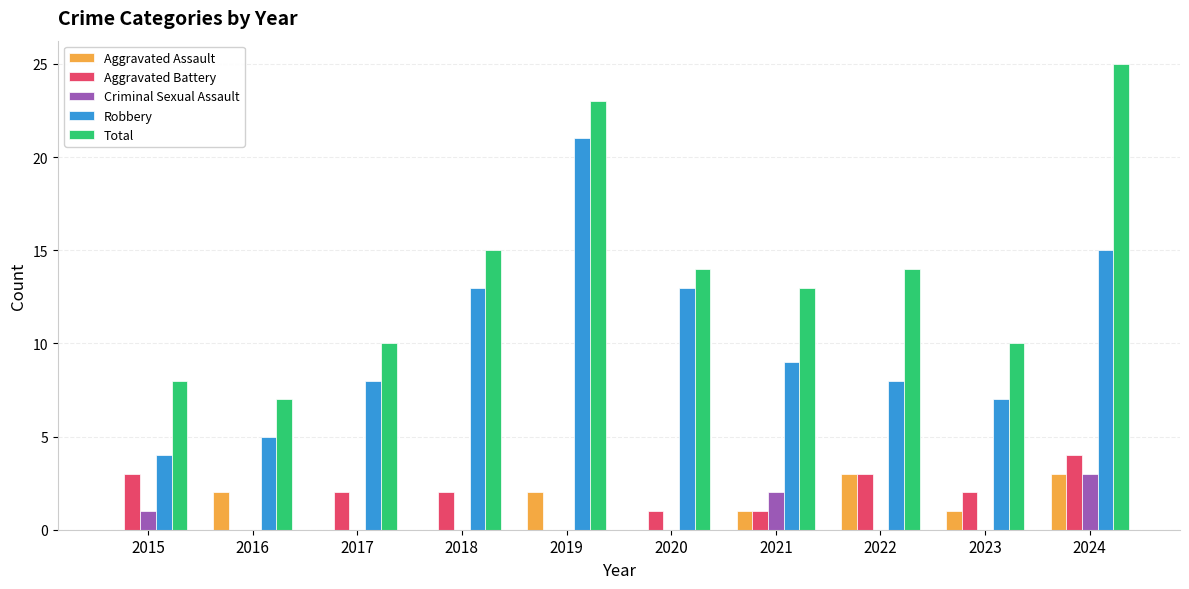

What is the total value across all series at 2015?

16